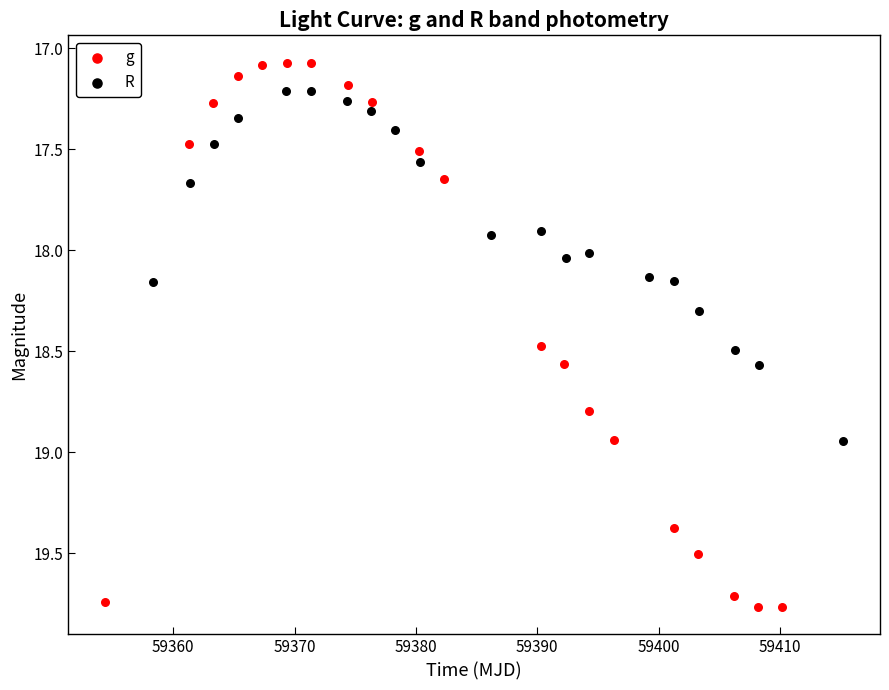

Which series has the widest spread of Y values?

g